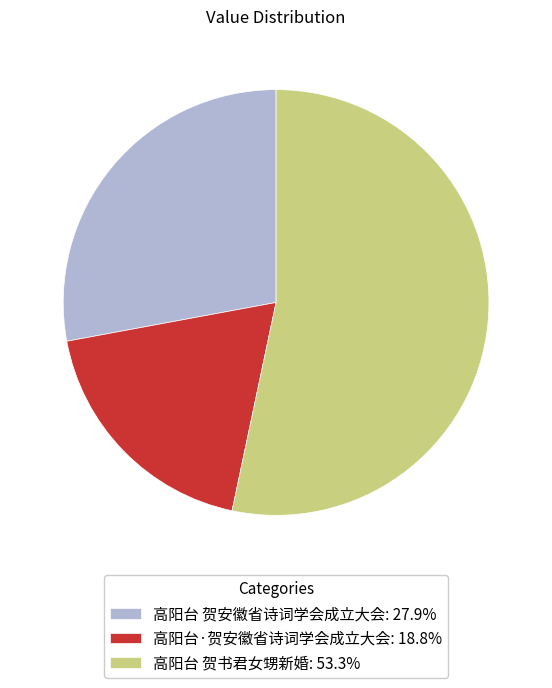

Approximately how many times larger is the value at 高阳台 贺书君女甥新婚: 53.3% compared to 高阳台 贺安徽省诗词学会成立大会: 27.9%?

1.9